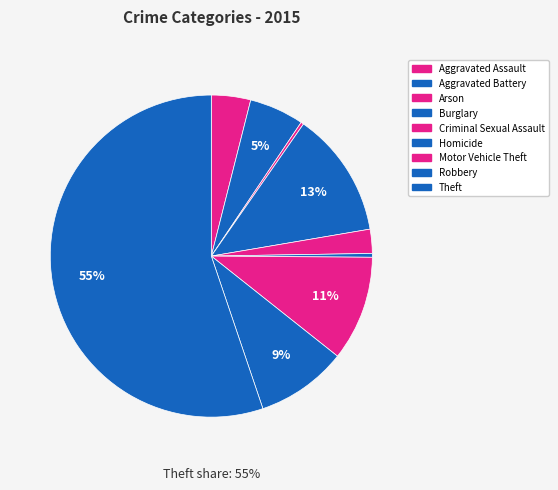

Which category has the biggest portion of the pie?

Theft